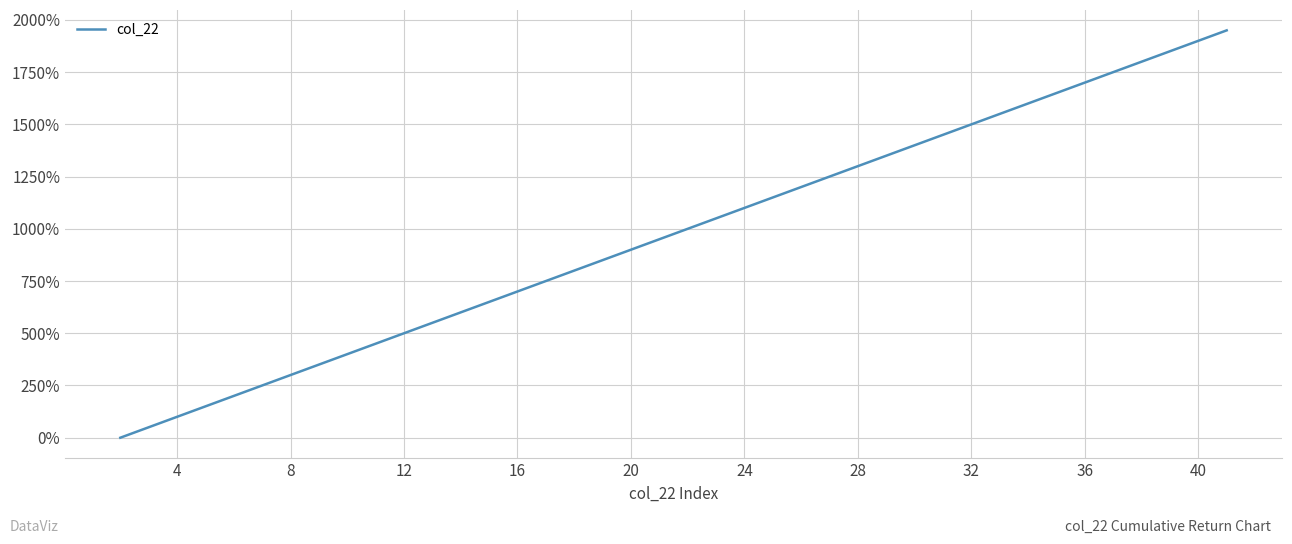

Count the number of data series in this chart.

1